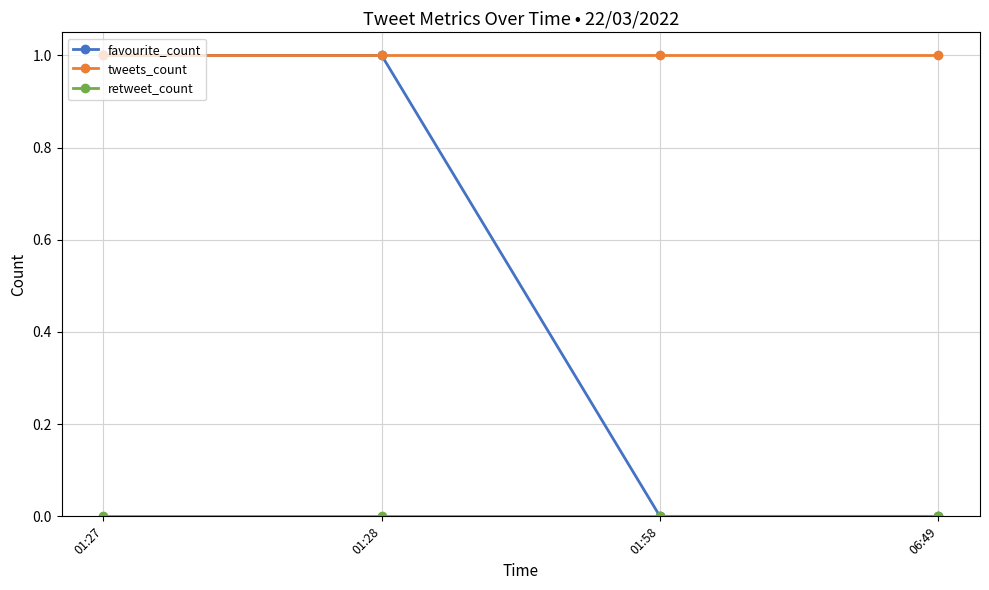

Which series has the largest total across all categories?

tweets_count